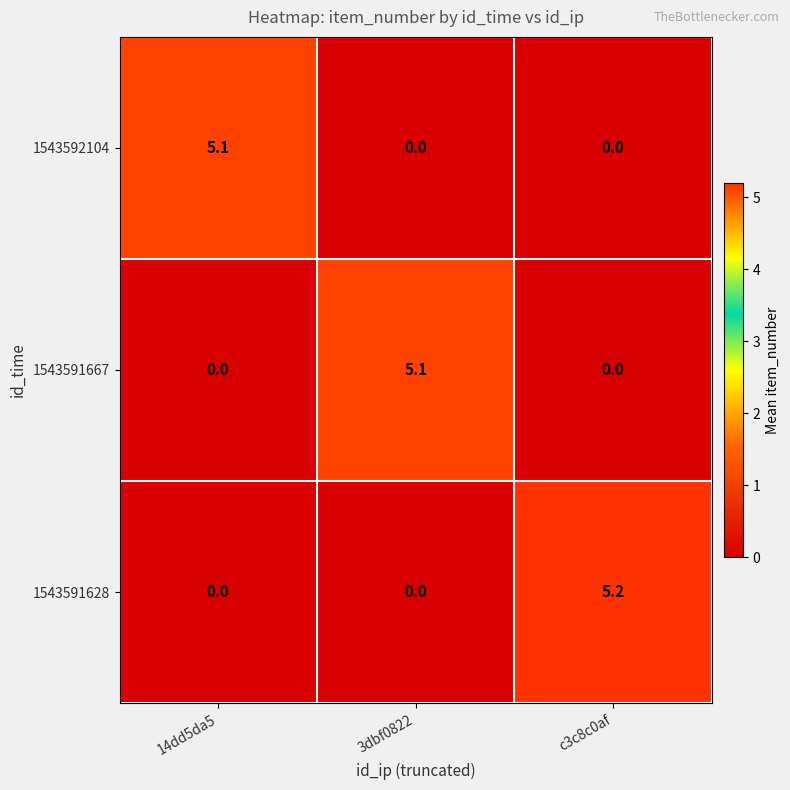

What is the maximum value shown in the chart?

5.2